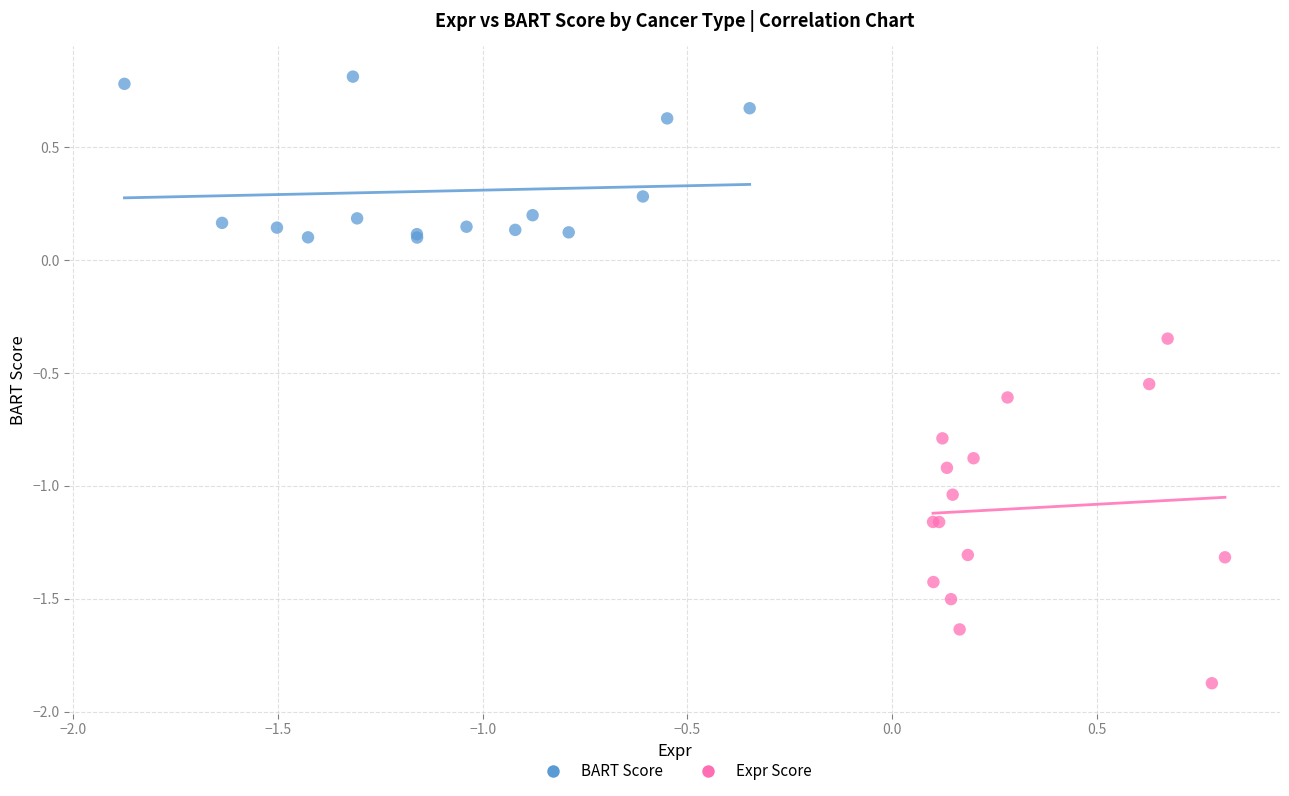

Which series reaches the maximum Y coordinate?

BART Score